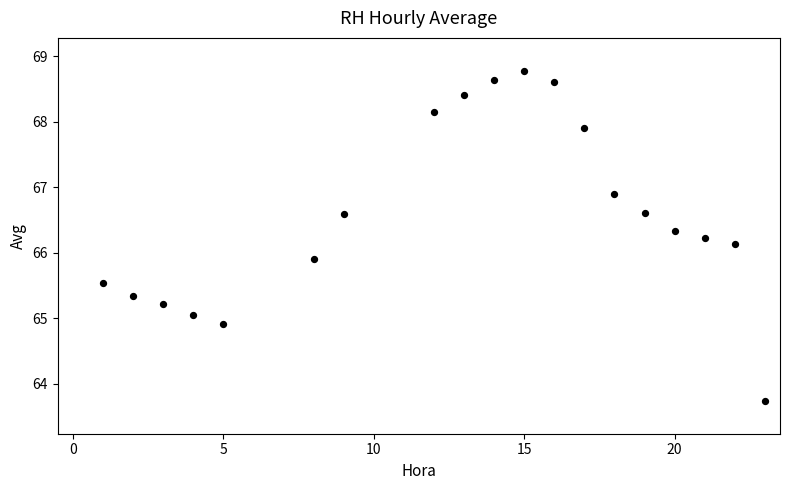

What is the range of Y values (max minus min)?

5.0